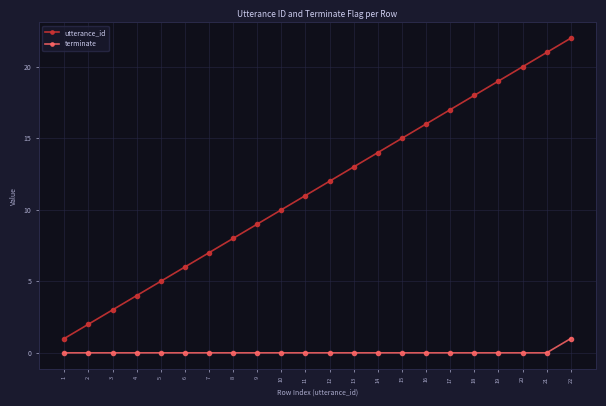

At which category does the chart reach its peak across all series?

22